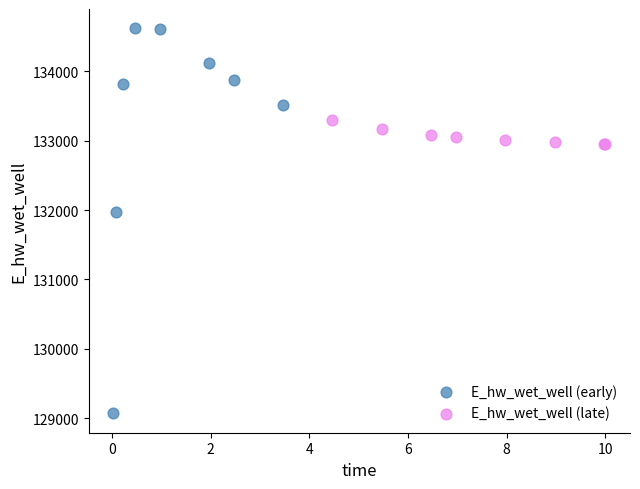

Which series contains the highest Y value?

E_hw_wet_well (early)